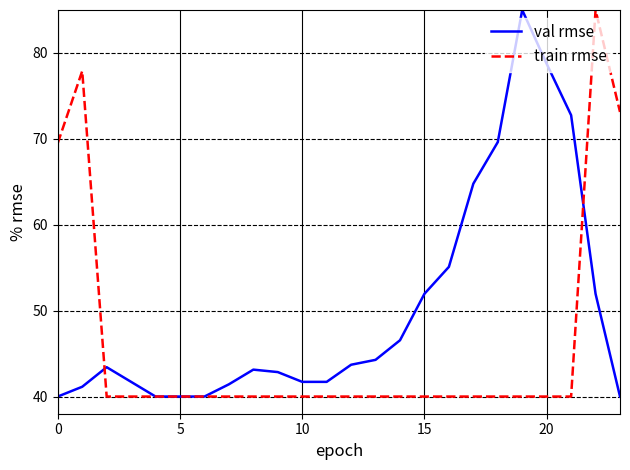

Which series has the largest total across all categories?

val rmse